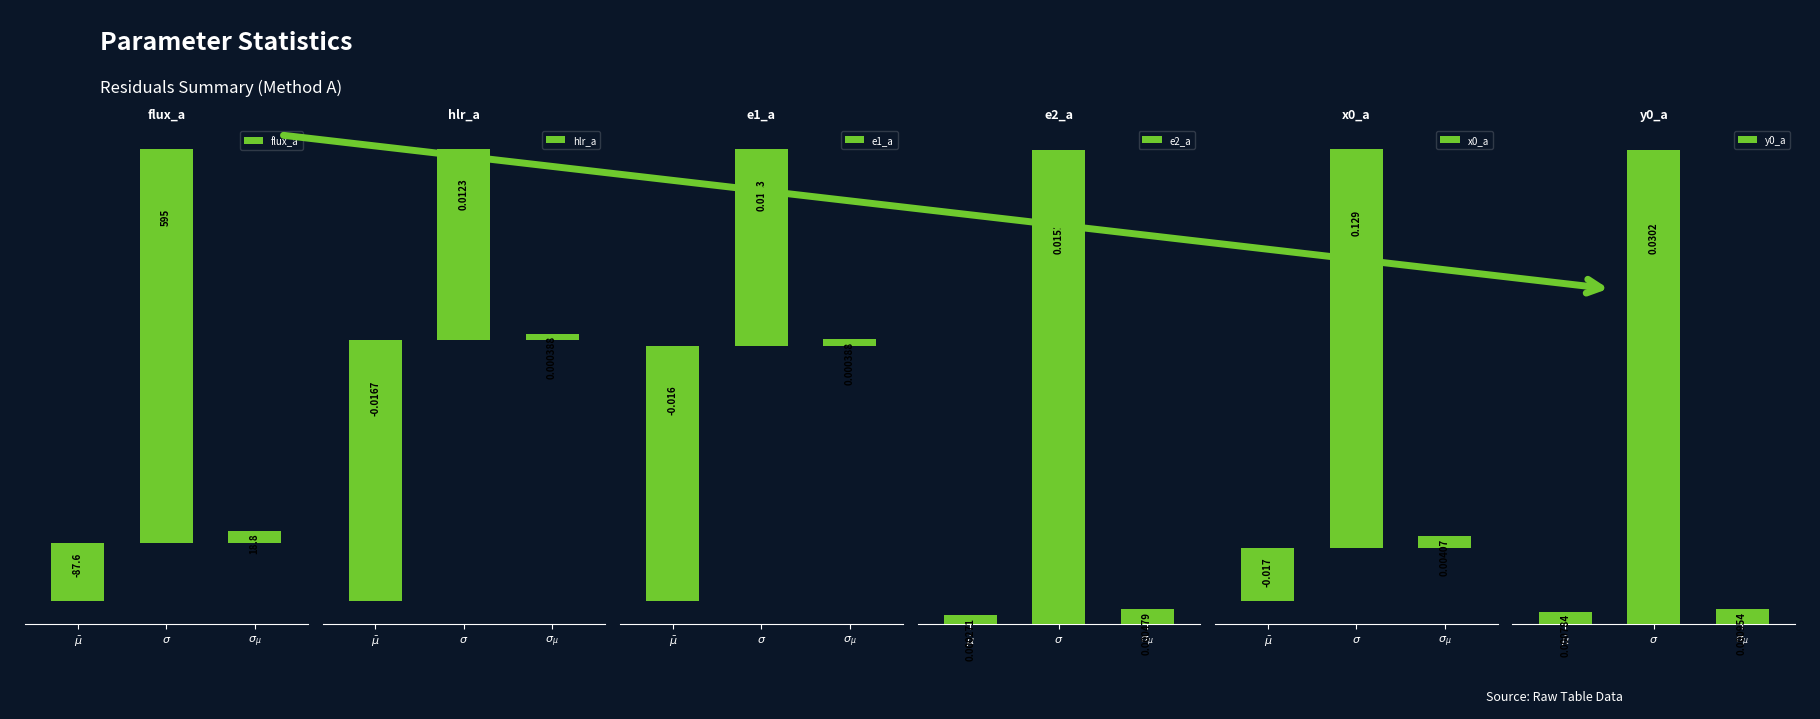

How many data points does each series have?

3